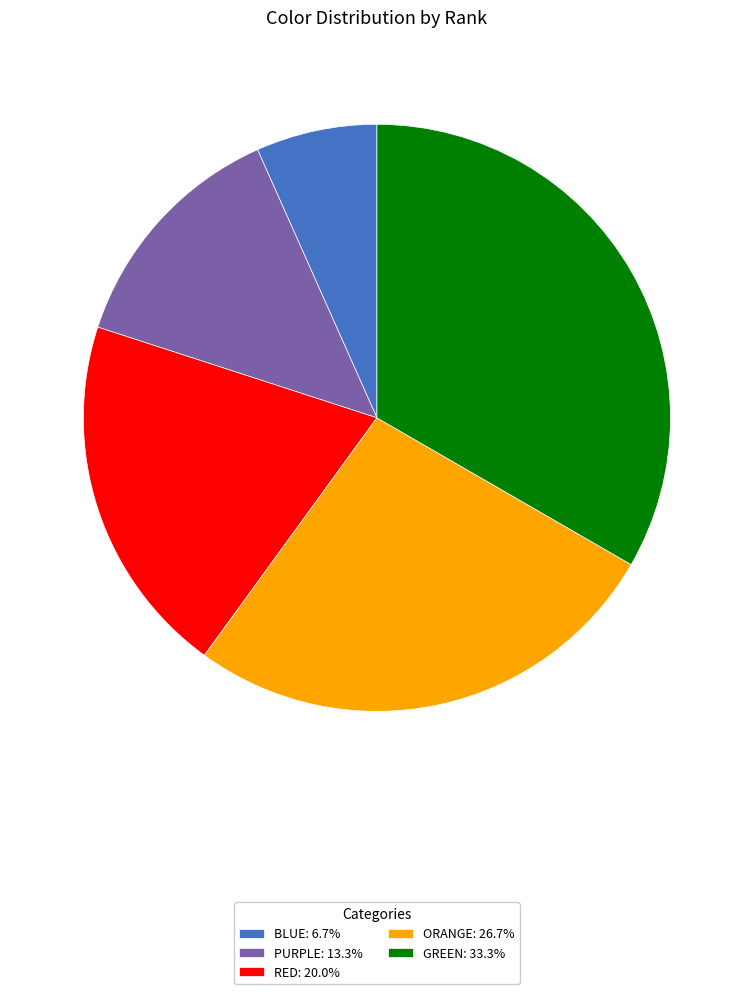

Approximately how many times larger is the value at PURPLE: 13.3% compared to RED: 20.0%?

0.7